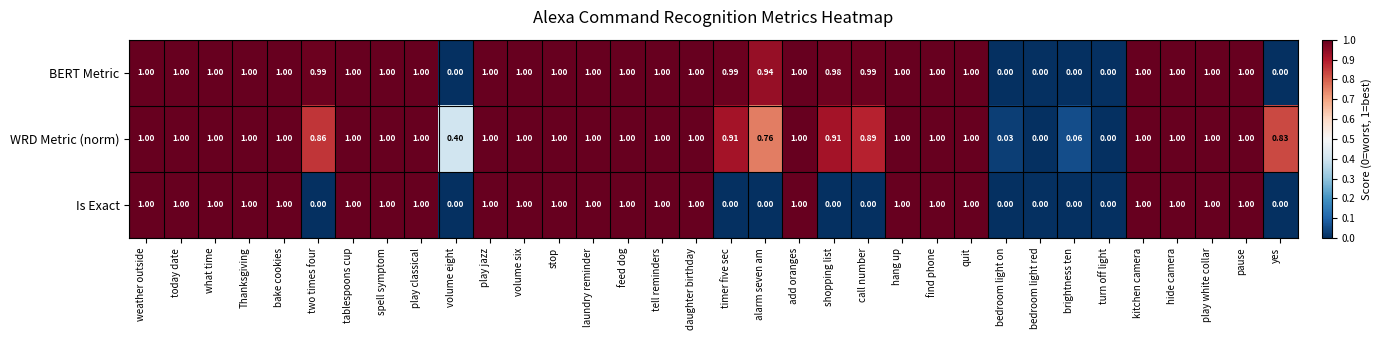

Which label corresponds to the largest value in the chart?

weather outside